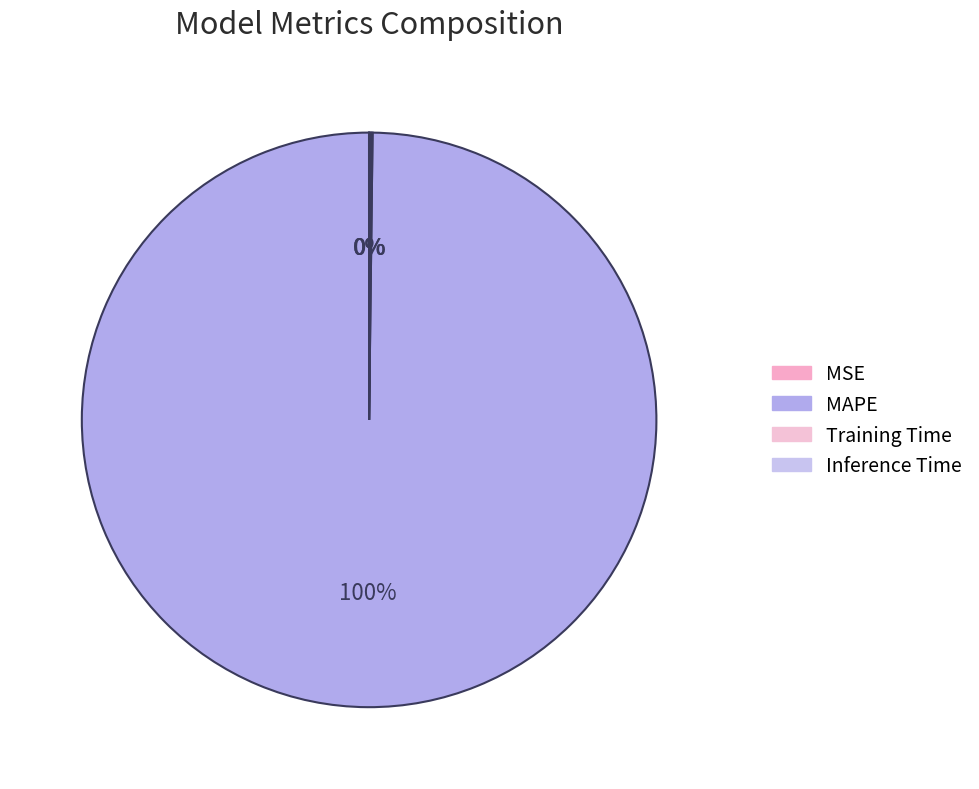

What is the smallest slice in the pie chart?

MSE